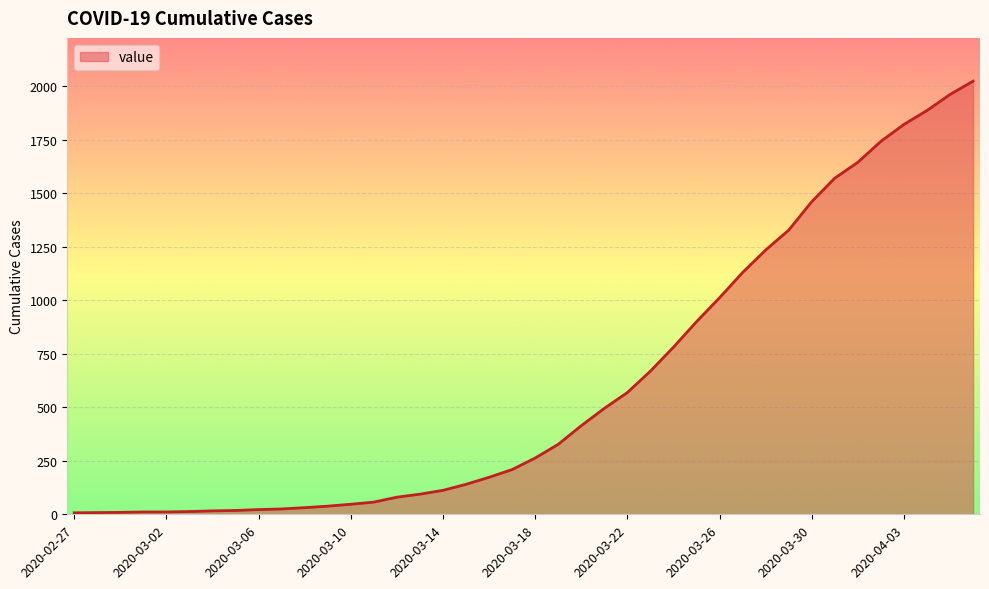

What is the difference between the maximum and minimum values?

2017